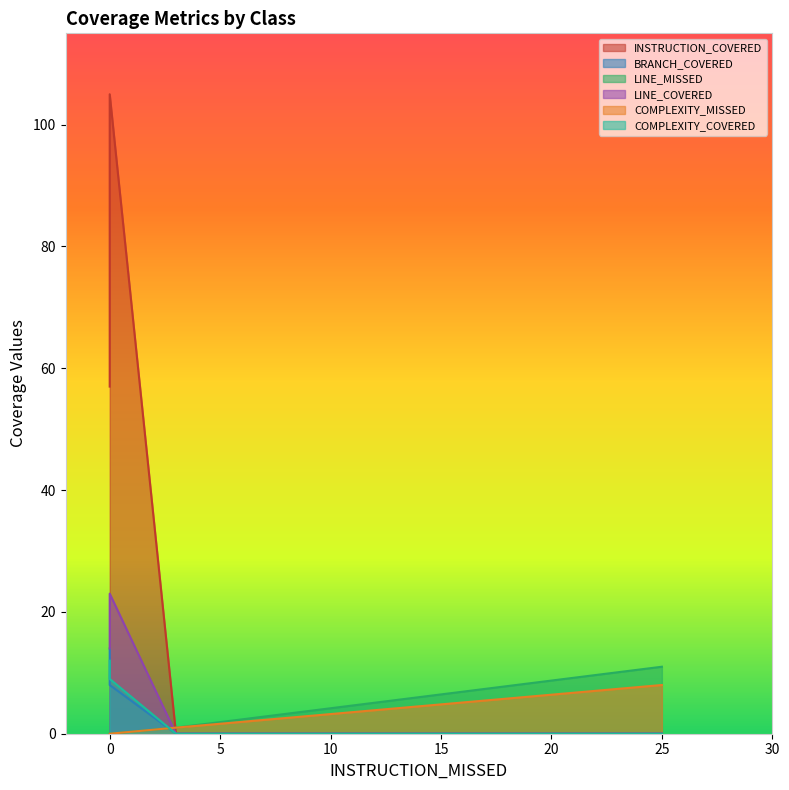

Which series has the widest spread of values?

INSTRUCTION_COVERED